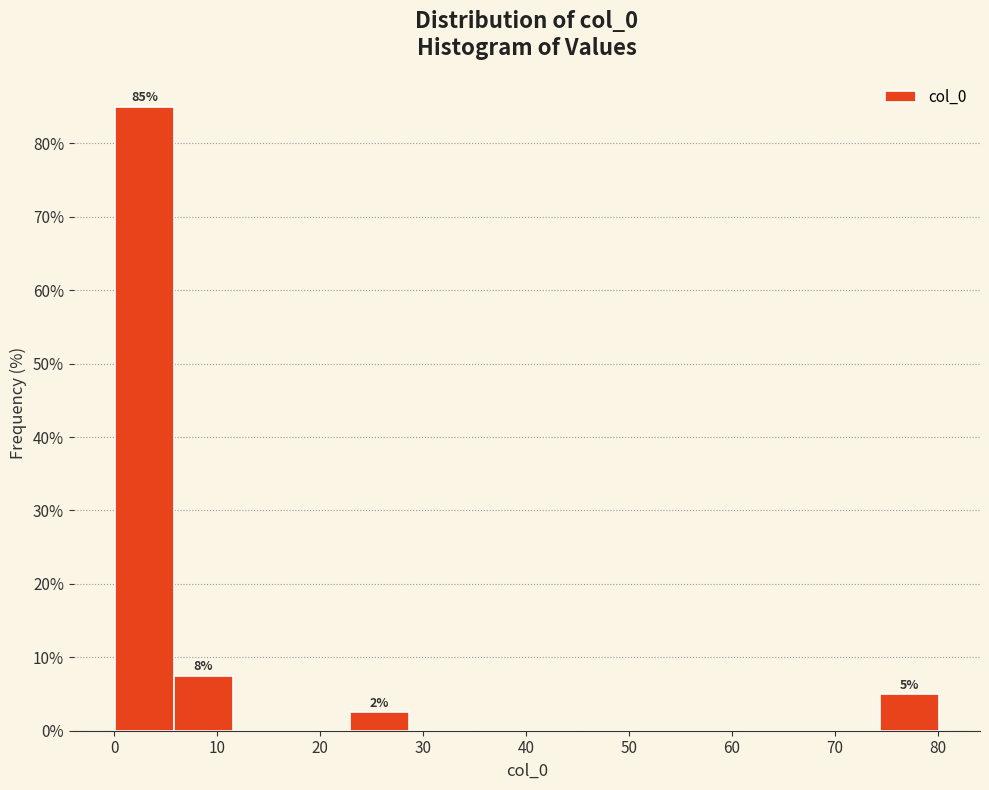

Which range on the x-axis has the tallest bar?

0 to 6